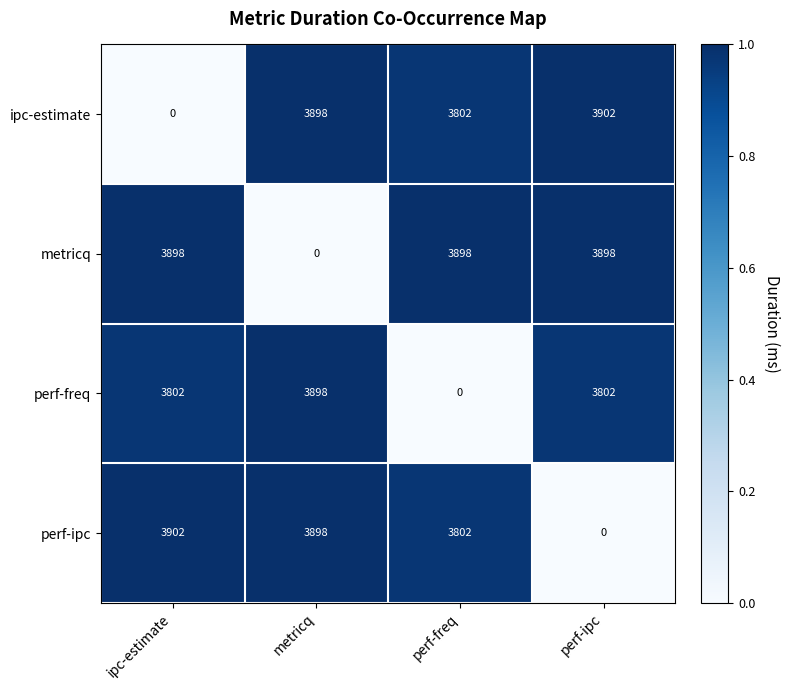

What is the difference between the perf-ipc values at metricq and ipc-estimate?

4